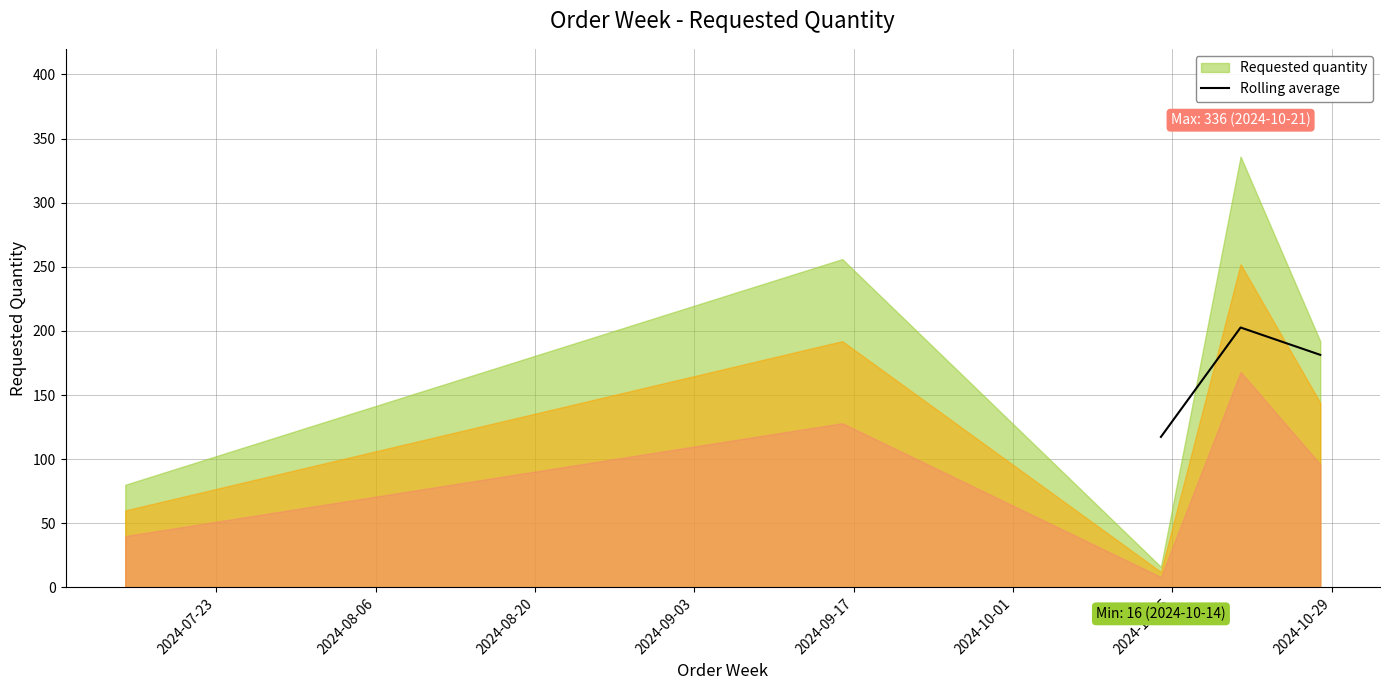

What is the highest value of the Rolling average series?

202.7